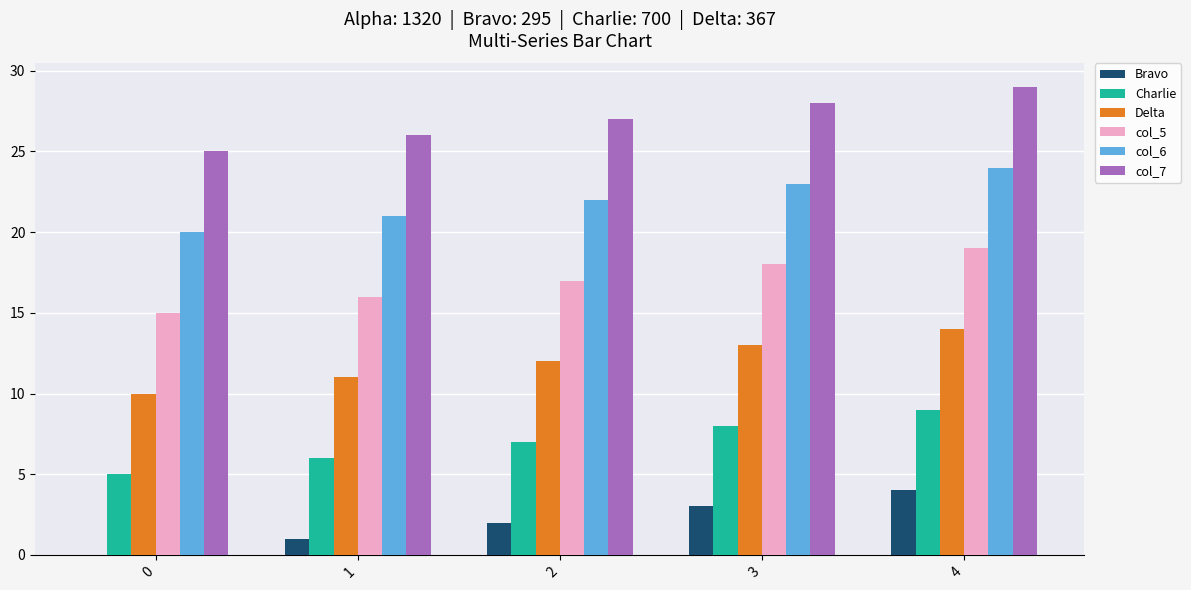

Read the col_5 value at 3.

18